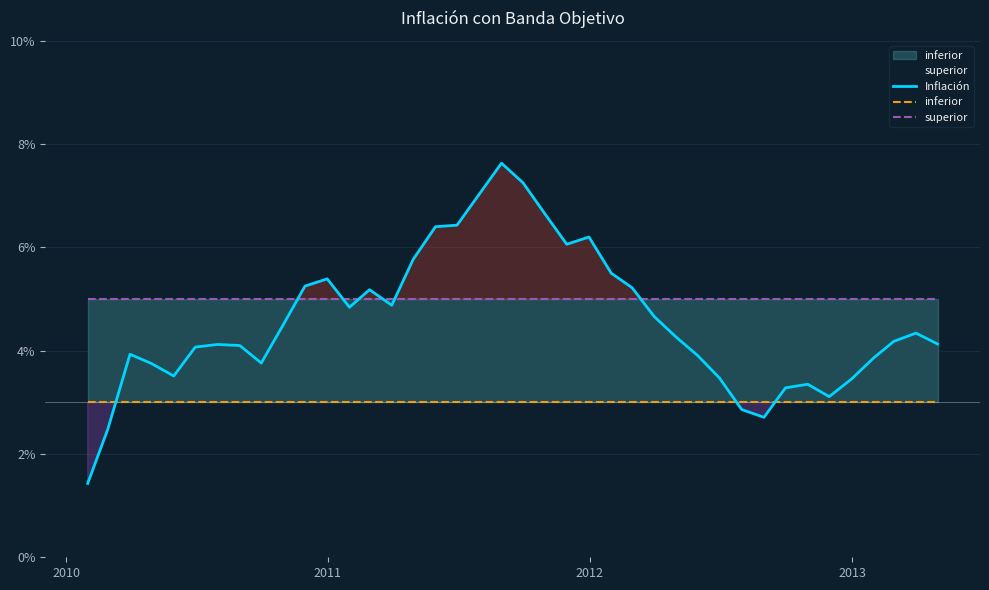

The value of inferior at 15 is 0.0. True or false?

False